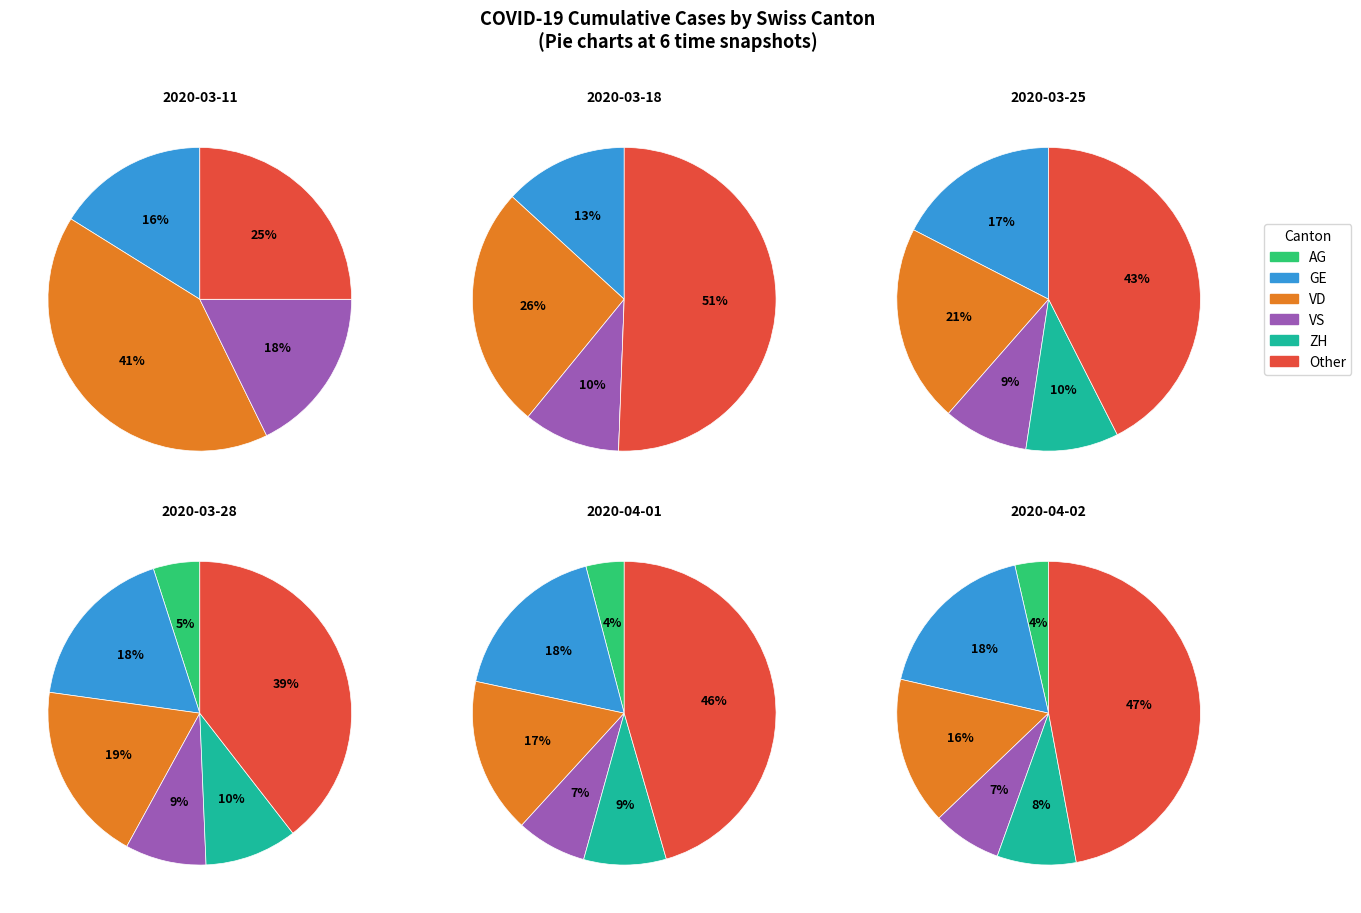

Is 37 the majority of the pie?

No